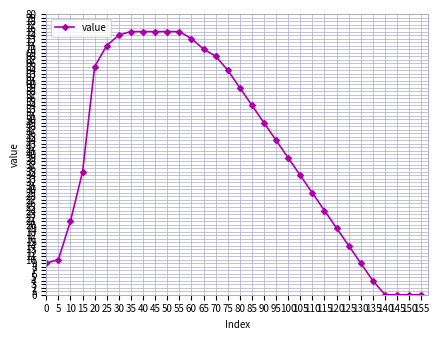

Count the number of data series in this chart.

1